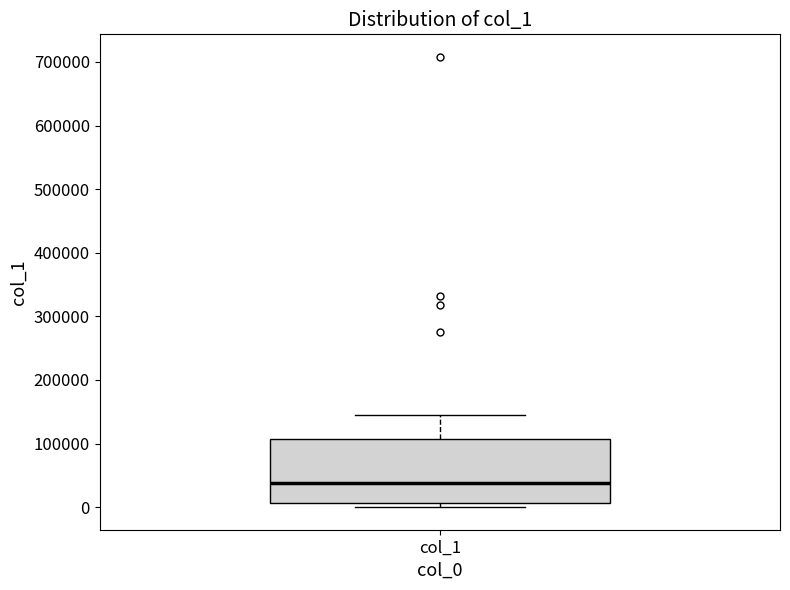

Where does the upper whisker of the box for col_1 end on the y-axis? The values are not printed on the chart, so give them approximately, as read against the axis.

140000